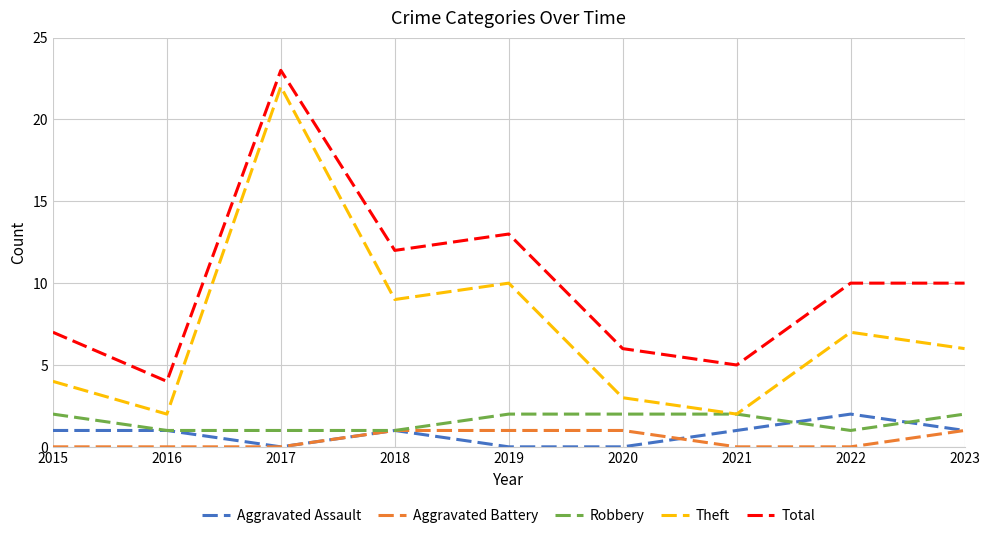

Is the value of Robbery at 2017 greater than the value of Theft at 2018?

No